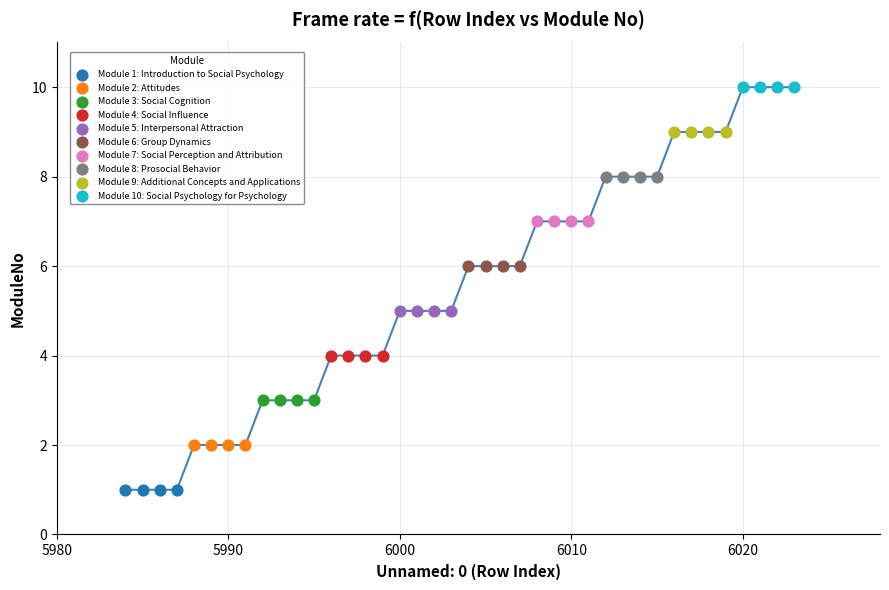

Which series contains the highest Y value?

Module 10: Social Psychology for Psychology